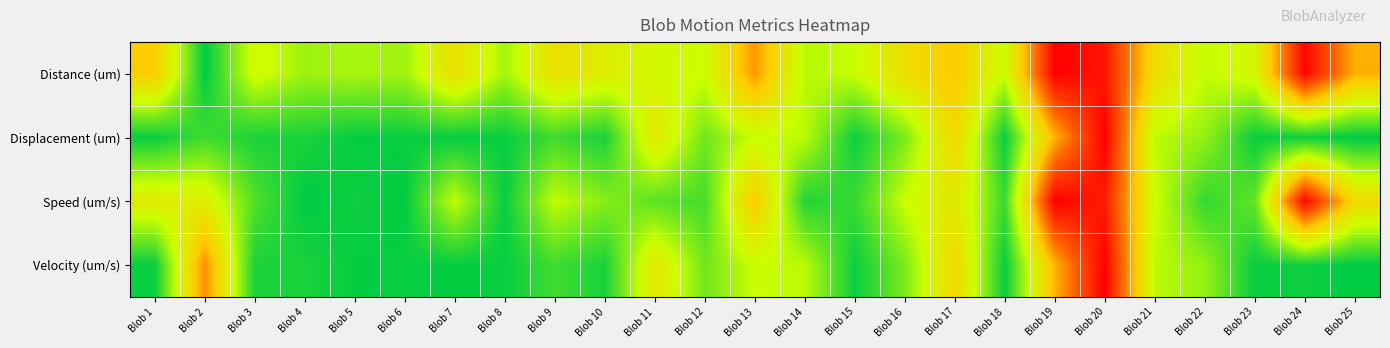

How many series are shown in this chart?

4